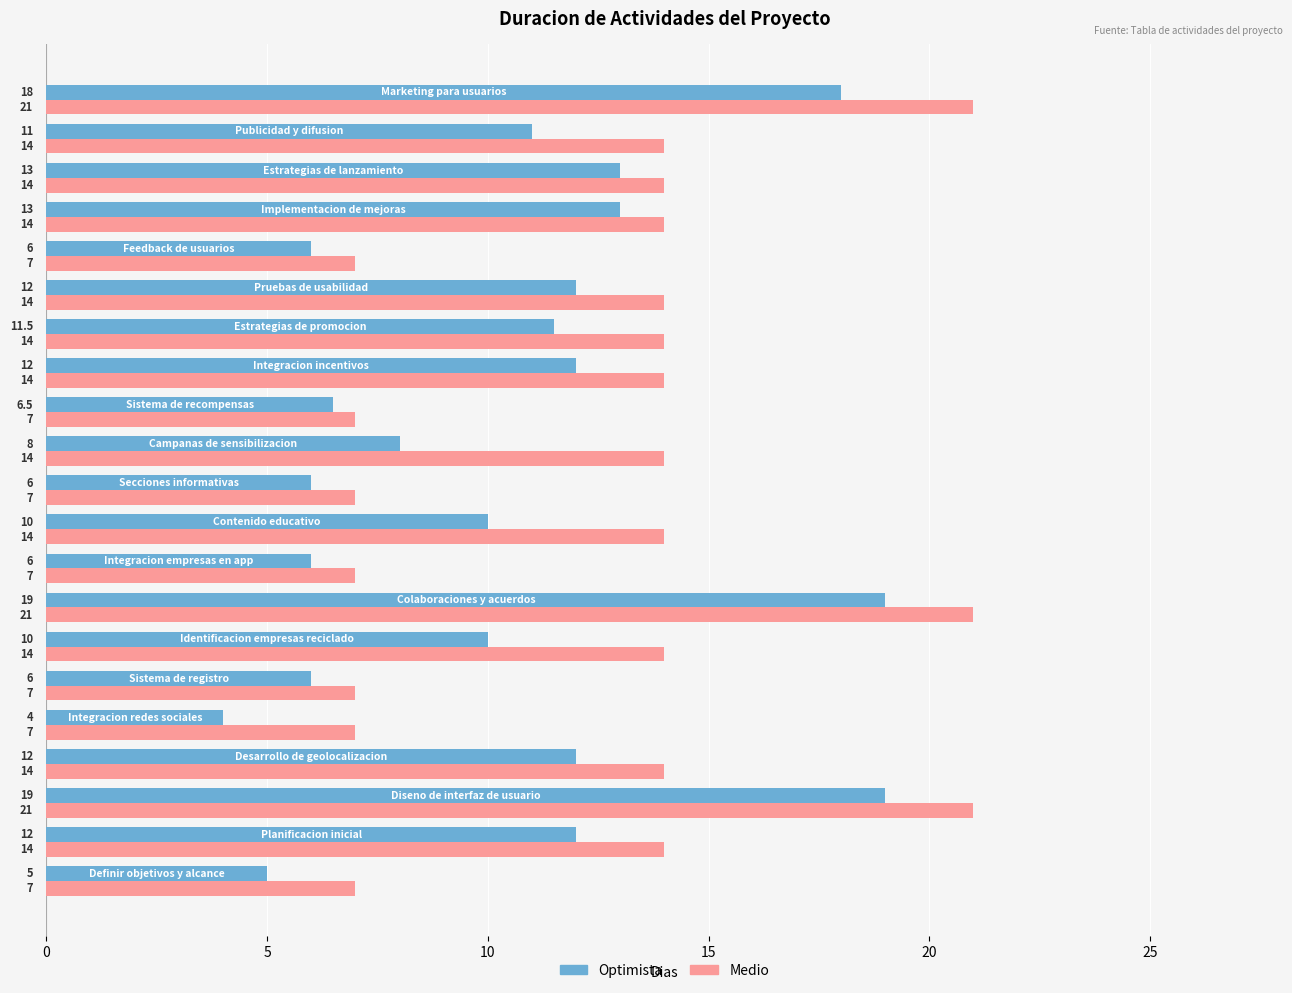

Which series has the largest range (max minus min)?

Optimista